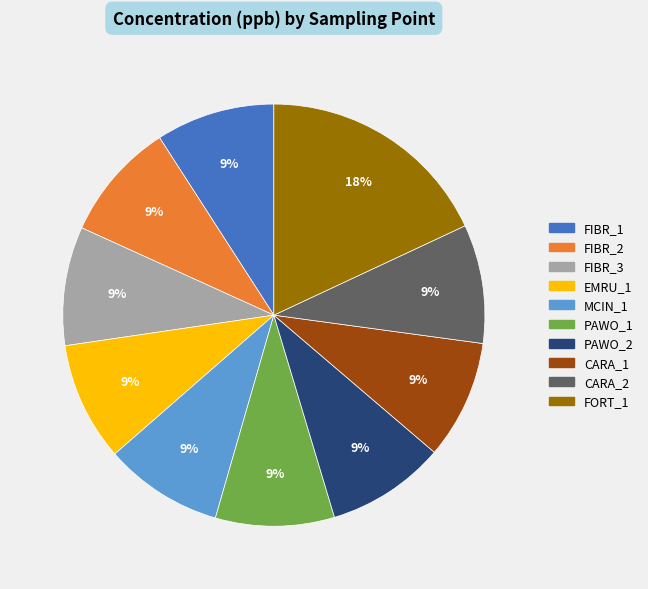

To the nearest percent, what portion does FIBR_2 represent?

9%